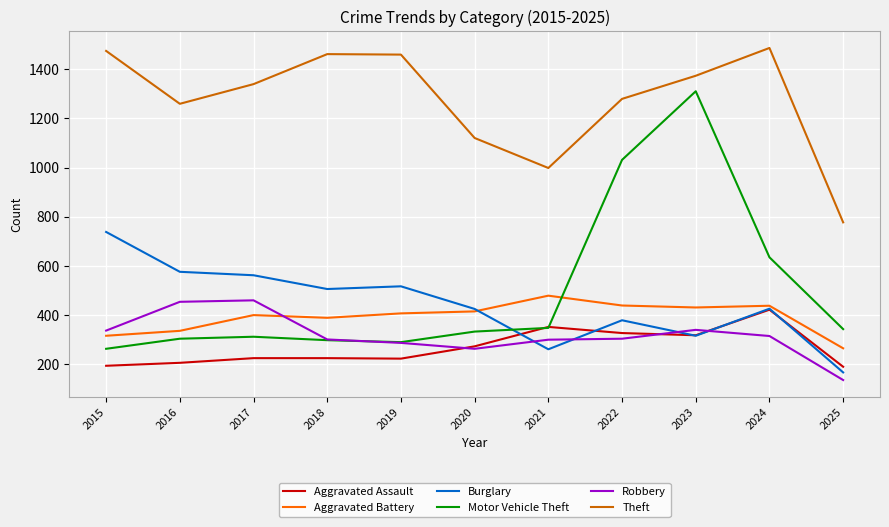

How many values in the Motor Vehicle Theft series are below 333?

5